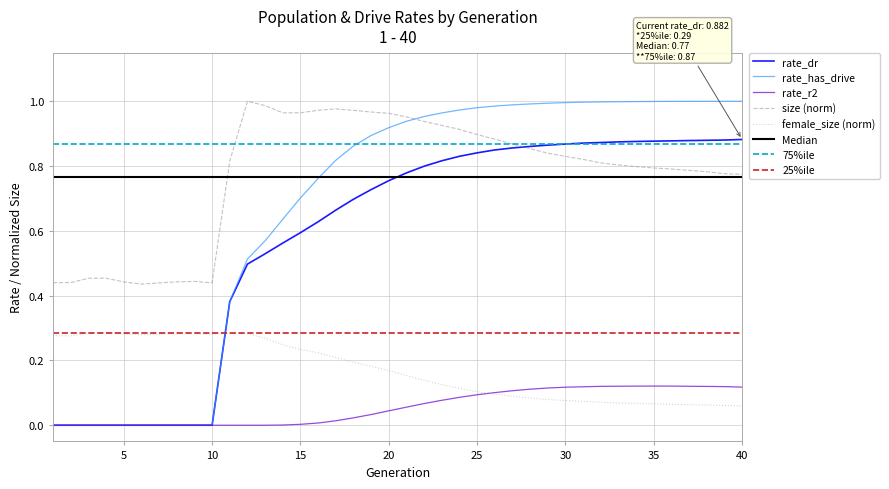

Where is the first local minimum for female_size?

2